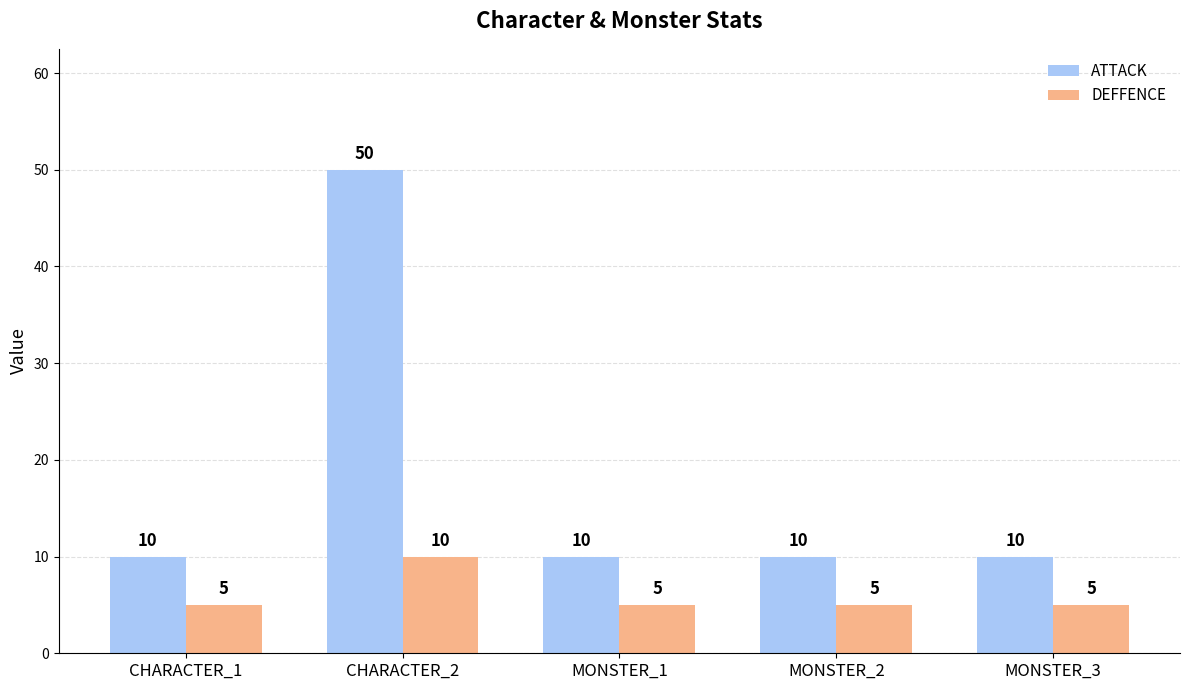

Reading left to right, transcribe all the data shown in this chart.

ATTACK: 10	50	10	10	10
DEFFENCE: 5	10	5	5	5